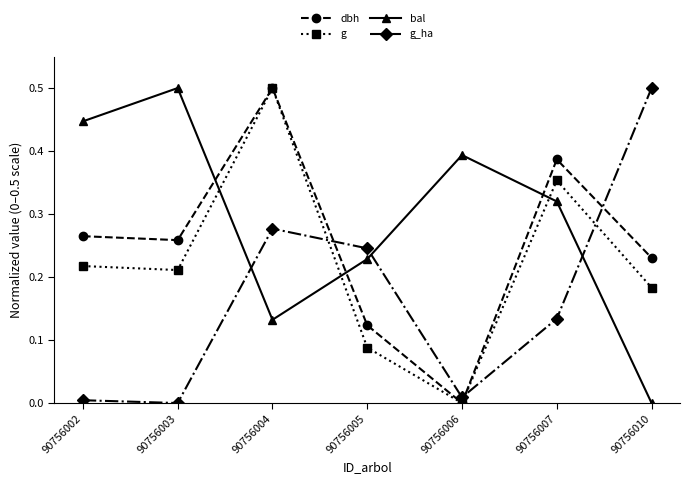

At which label is g closest to 0?

90756006